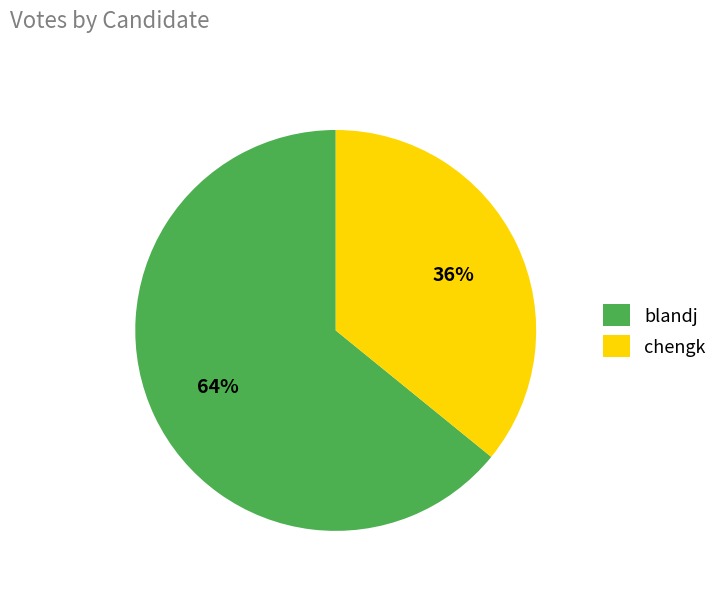

The blandj slice represents 58% of the pie. True or false?

False